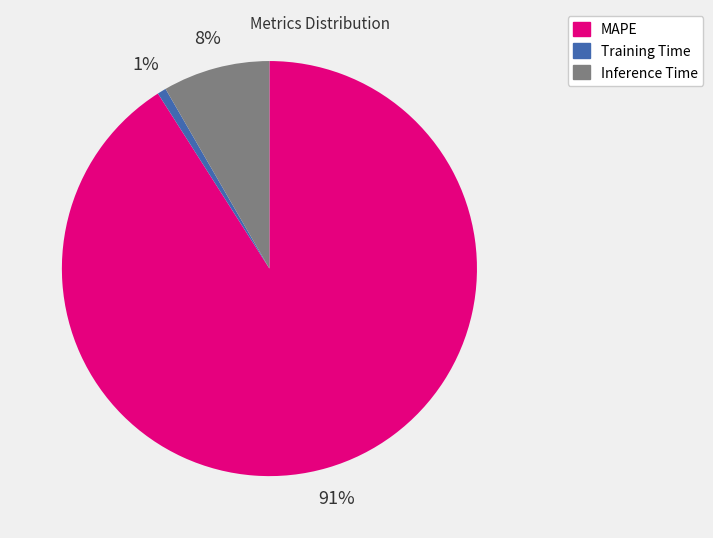

Does MAPE represent more than half of the total?

Yes